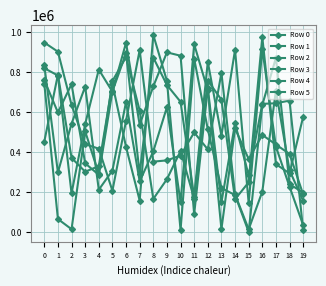

Reading left to right, what are all the values shown in this chart?

Row 0: 947908	902312	636796	440324	417686	207365	557244	910474	352962	359306	383512	498860	414038	796528	189463	14845	203085	708062	309606	157122
Row 1: 819966	783211	194112	540805	812971	702261	946822	537410	728794	898877	882119	90493	719972	149073	543873	284908	641687	644561	657990	9645
Row 2: 760268	598552	740133	344515	287195	704034	895312	293327	872871	735865	652002	177932	851914	482776	911305	146070	915561	428225	227997	35698
Row 3: 742528	66331	15441	504555	291403	755622	875130	608100	166795	265135	406159	167979	757947	662308	165046	249827	975144	340478	294147	577404
Row 4: 834579	298788	542595	727610	212665	308489	650852	254194	404237	625002	149505	939584	709055	15864	519387	365744	486384	438472	391385	189264
Row 5: 453224	787695	371970	302636	330598	741965	426349	158774	986124	756491	11170	867490	514259	221041	186120	1797	635833	871956	240144	198575